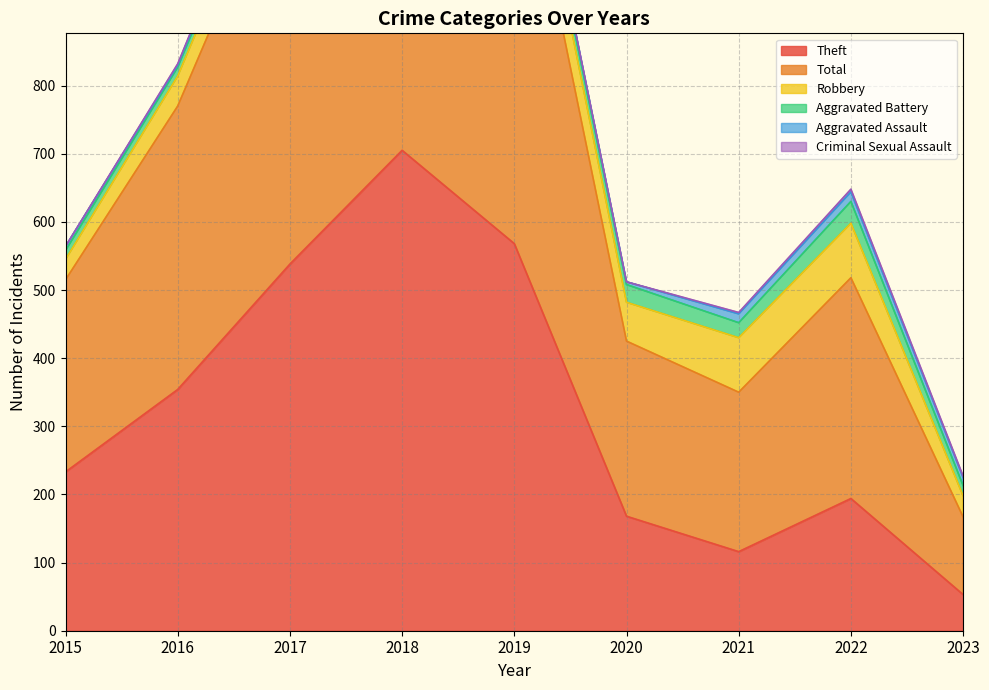

At 2023, list the series in order from smallest to largest.

Criminal Sexual Assault, Aggravated Assault, Aggravated Battery, Robbery, Theft, Total